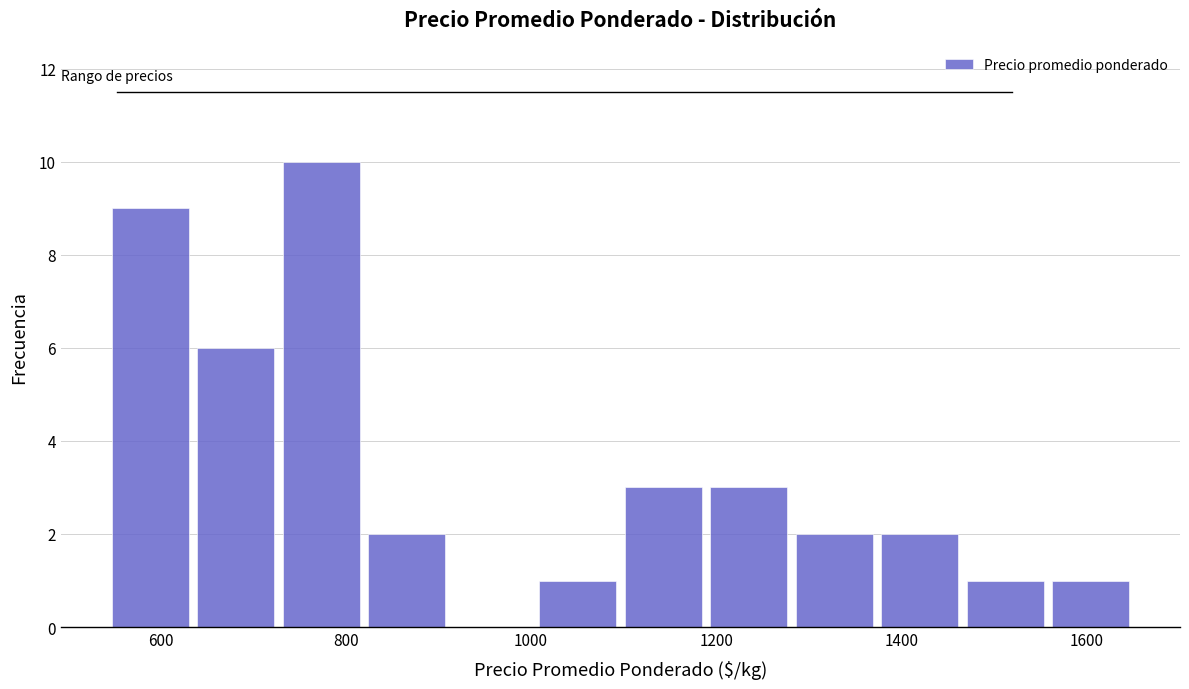

How tall is the bar that spans 540 to 640 on the x-axis? Neither the bar edges nor the heights are printed on the chart, so give them approximately, as read against the axes.

9